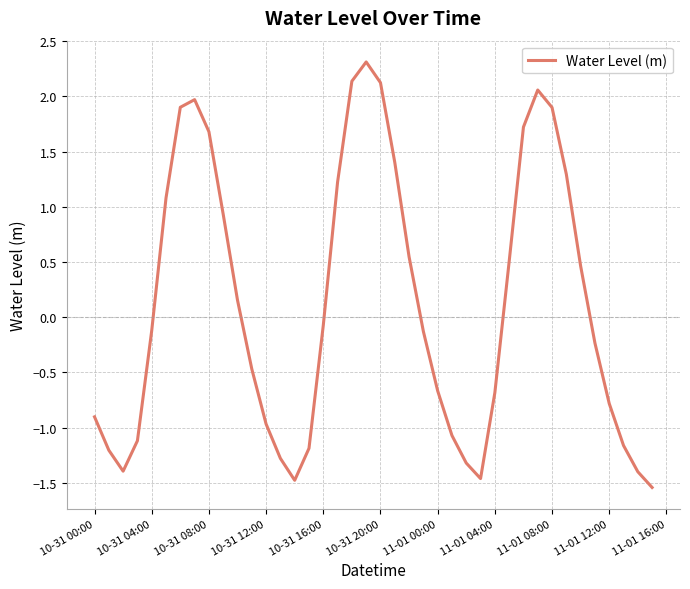

What is the difference between the maximum and minimum values?

3.9